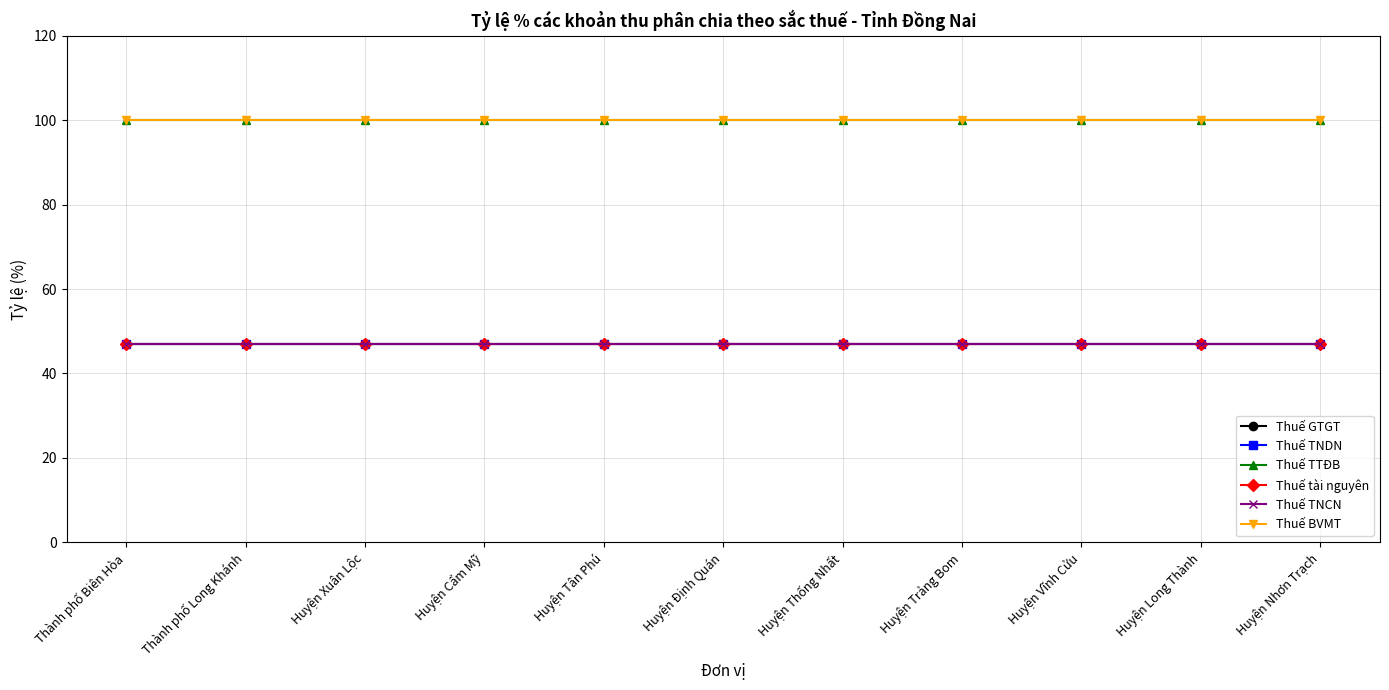

Which category has the highest value in the Thuế GTGT series?

Thành phố Biên Hòa